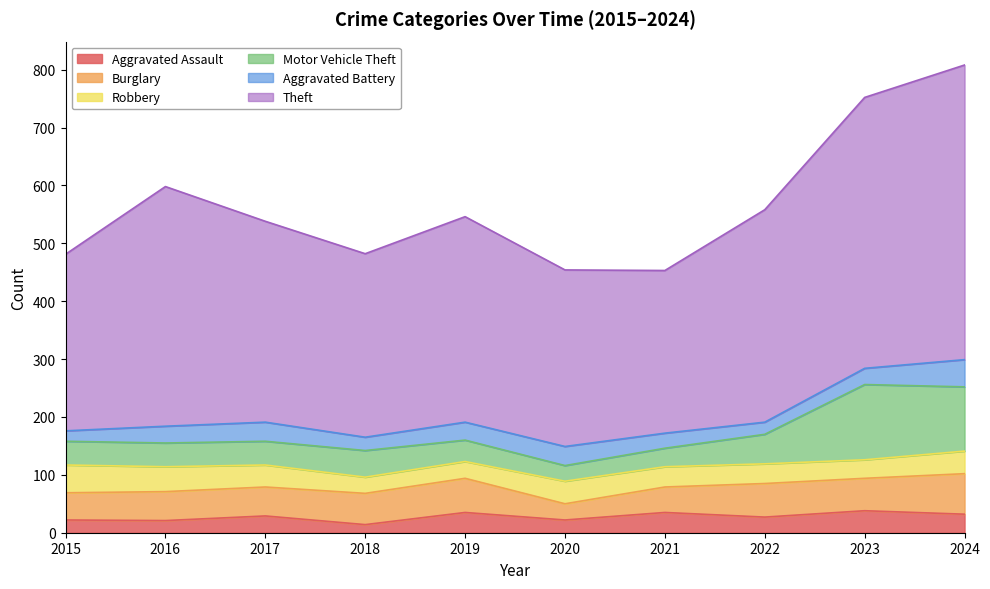

At which category does Motor Vehicle Theft reach its first local valley?

2020